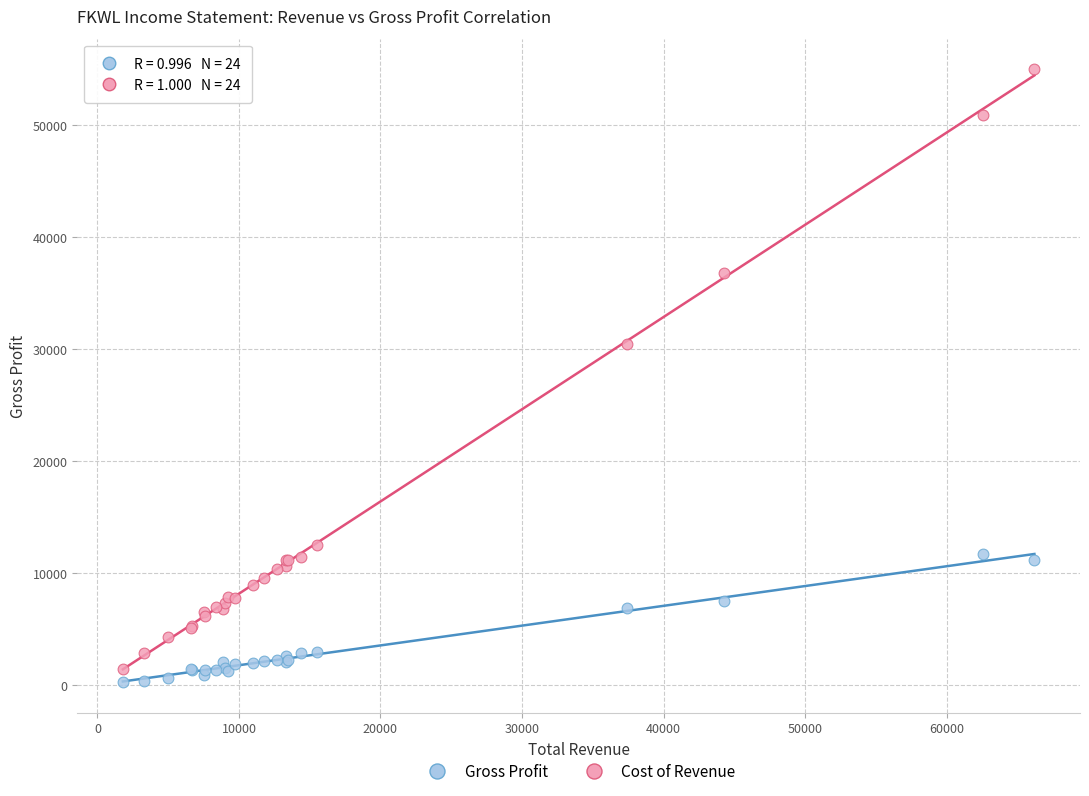

Which series has the largest Y range (max minus min)?

Cost of Revenue